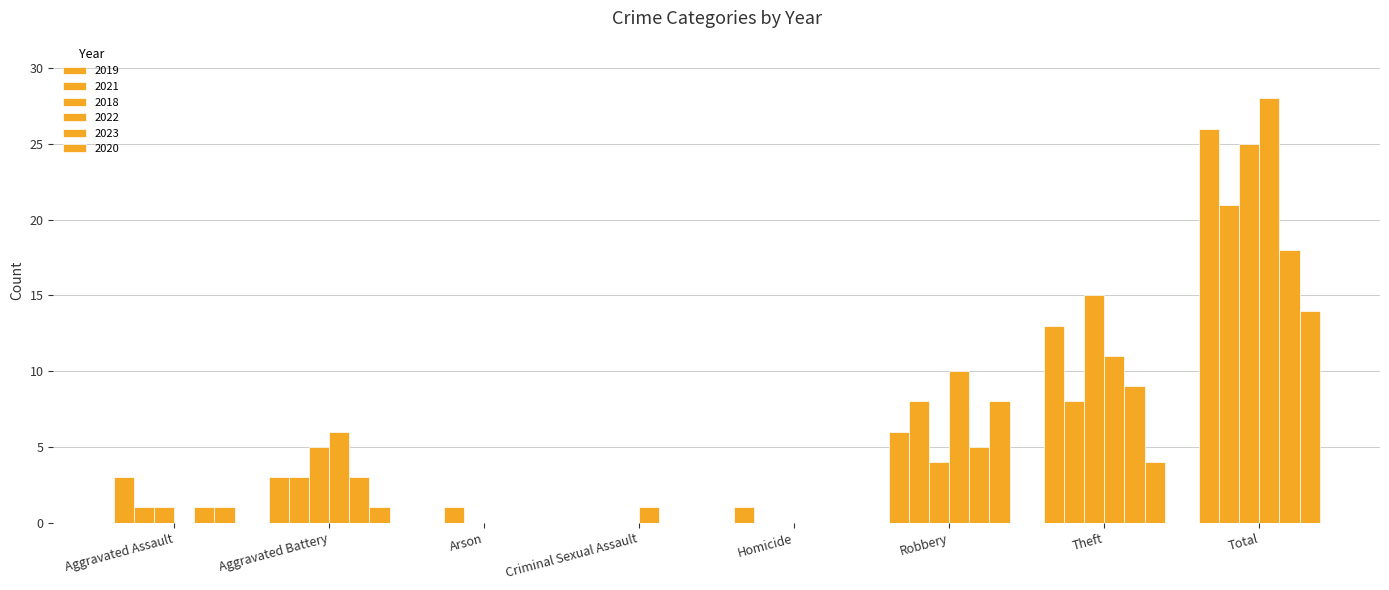

At which category is the sum across all series the highest?

Total